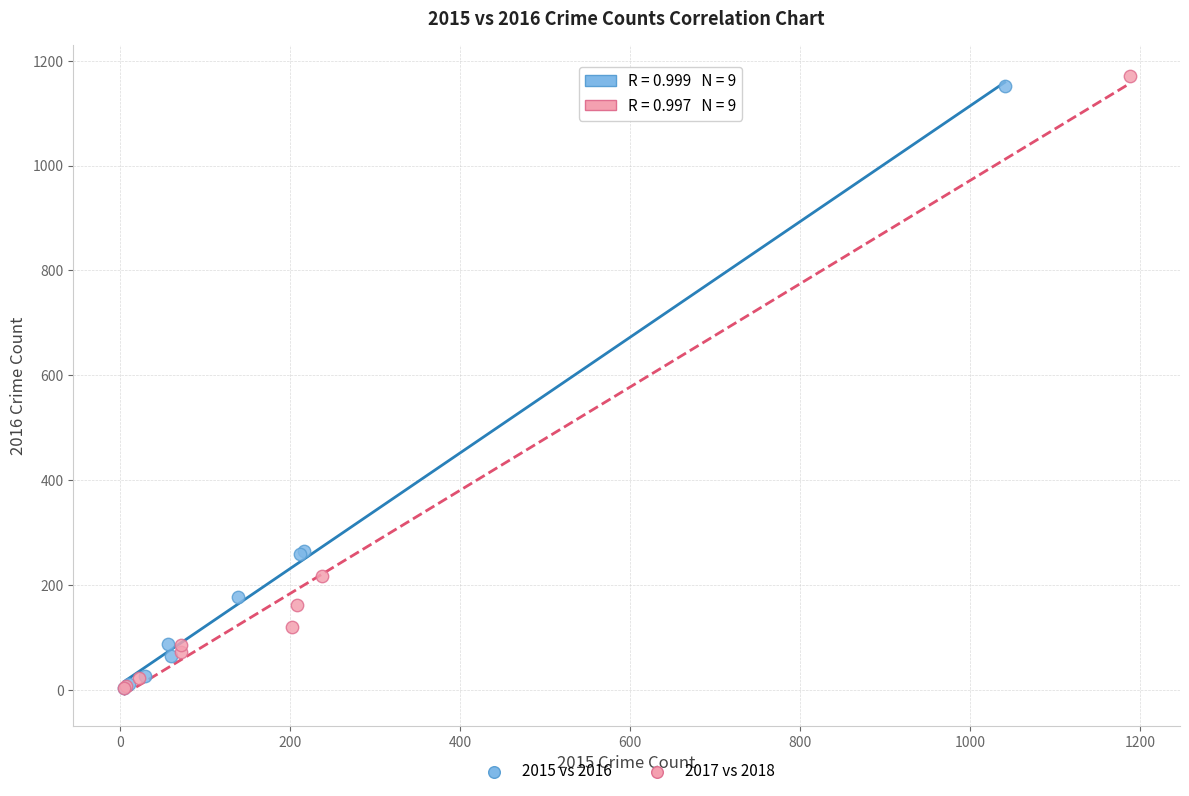

Which series has the largest Y range (max minus min)?

2017 vs 2018